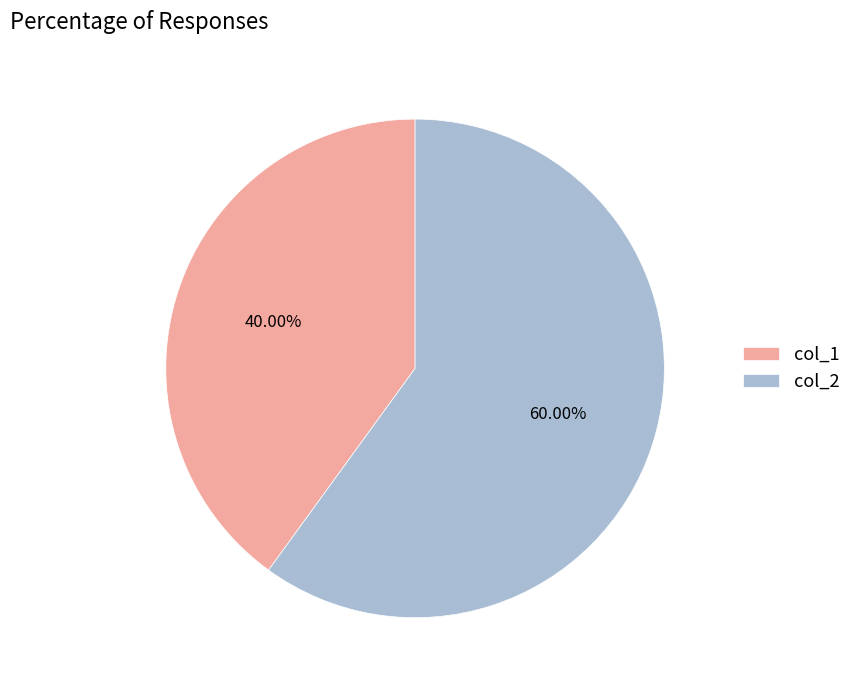

What percentage do col_2 and col_1 together represent?

100.0%